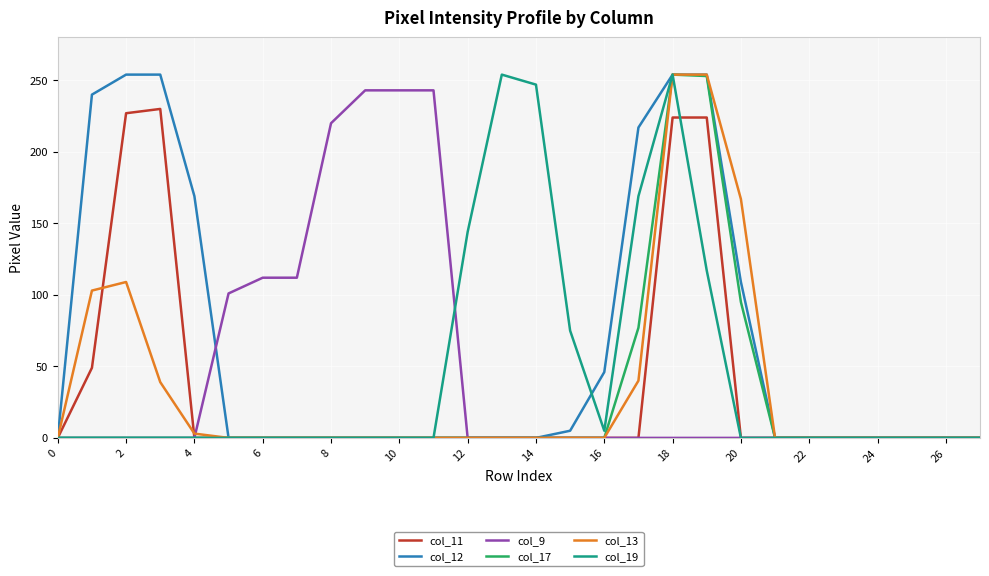

Which series has the largest total across all categories?

col_12